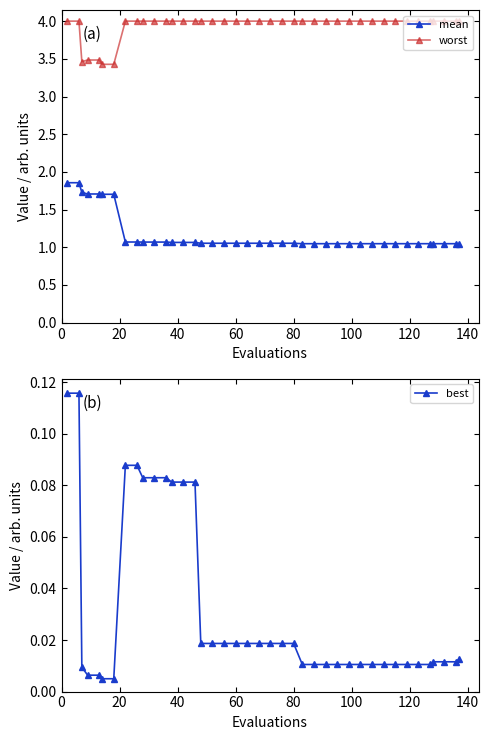

What is the highest value of the worst series?

4.0